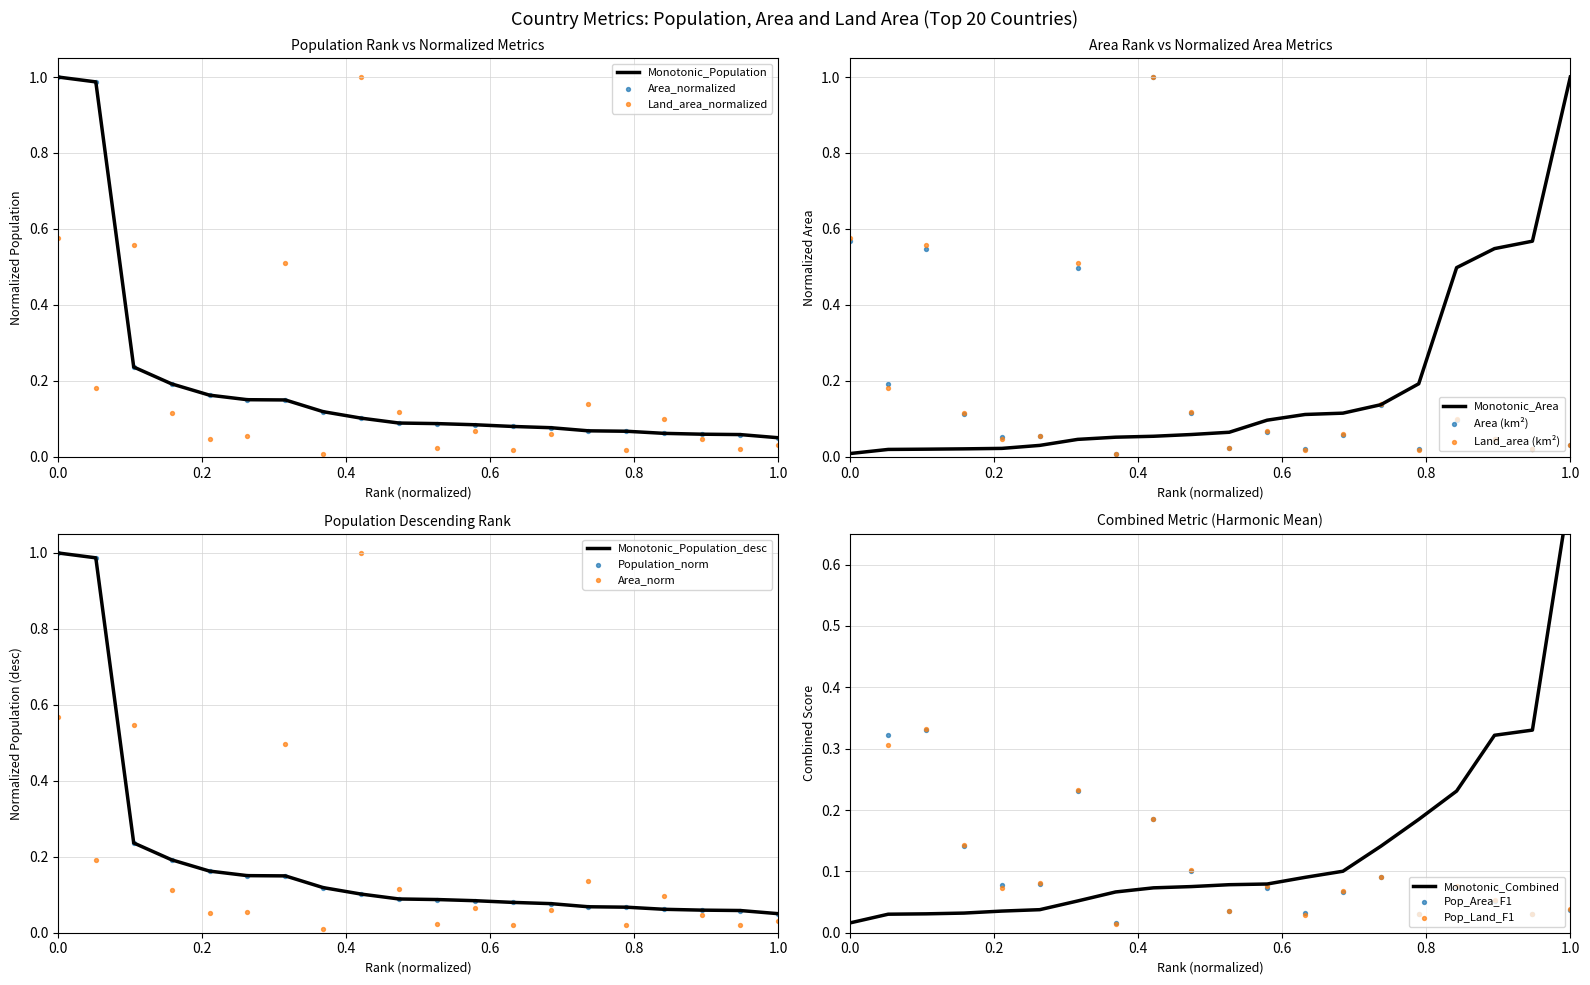

The Monotonic_Population series shows 1.3 at 0.0. True or false?

False